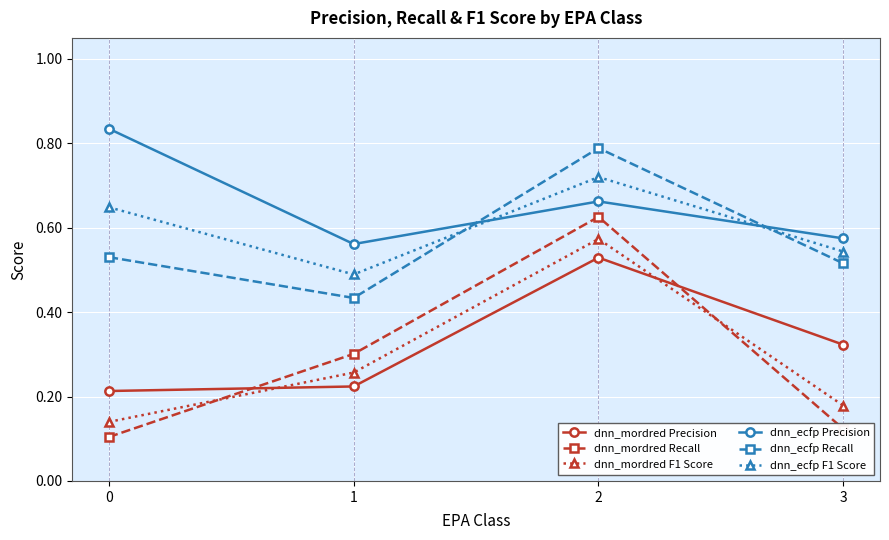

True or false: dnn_mordred Recall has a value of 0.3 at 1.

True